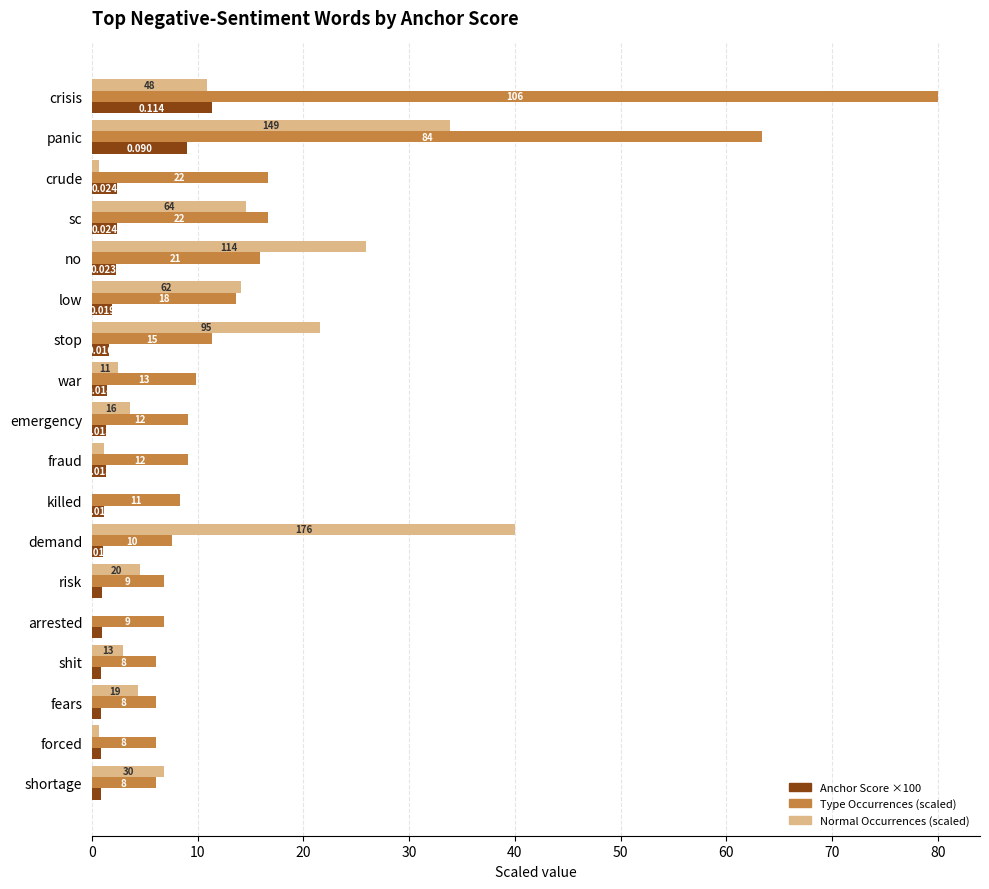

Which series has the largest total across all categories?

Type Occurrences (scaled)